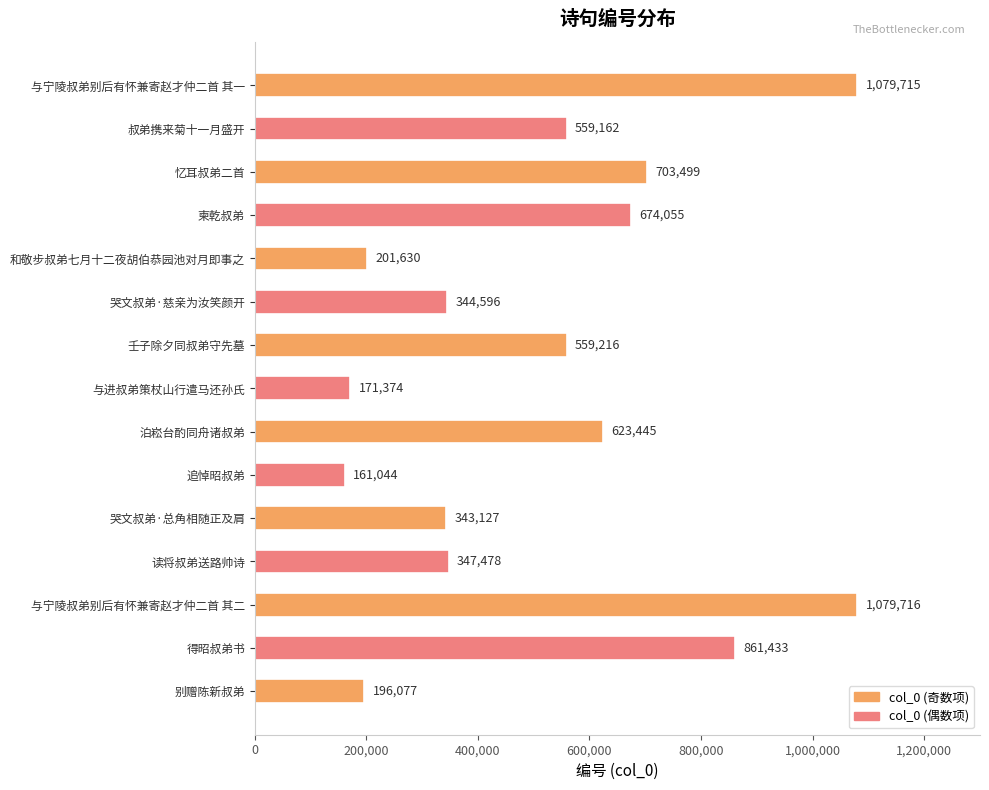

The chart shows a value of 351241 at 壬子除夕同叔弟守先墓. True or false?

False